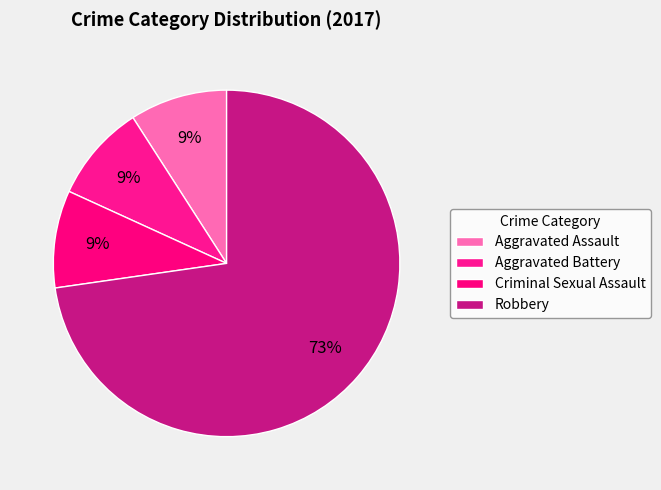

Which category has the biggest portion of the pie?

Robbery